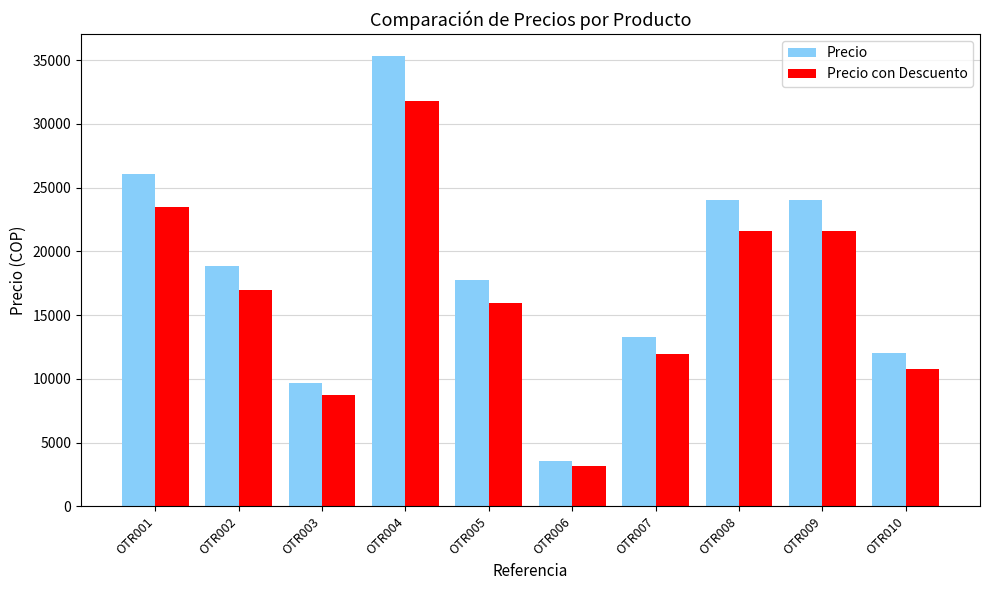

At how many categories does at least one series exceed 29992?

1